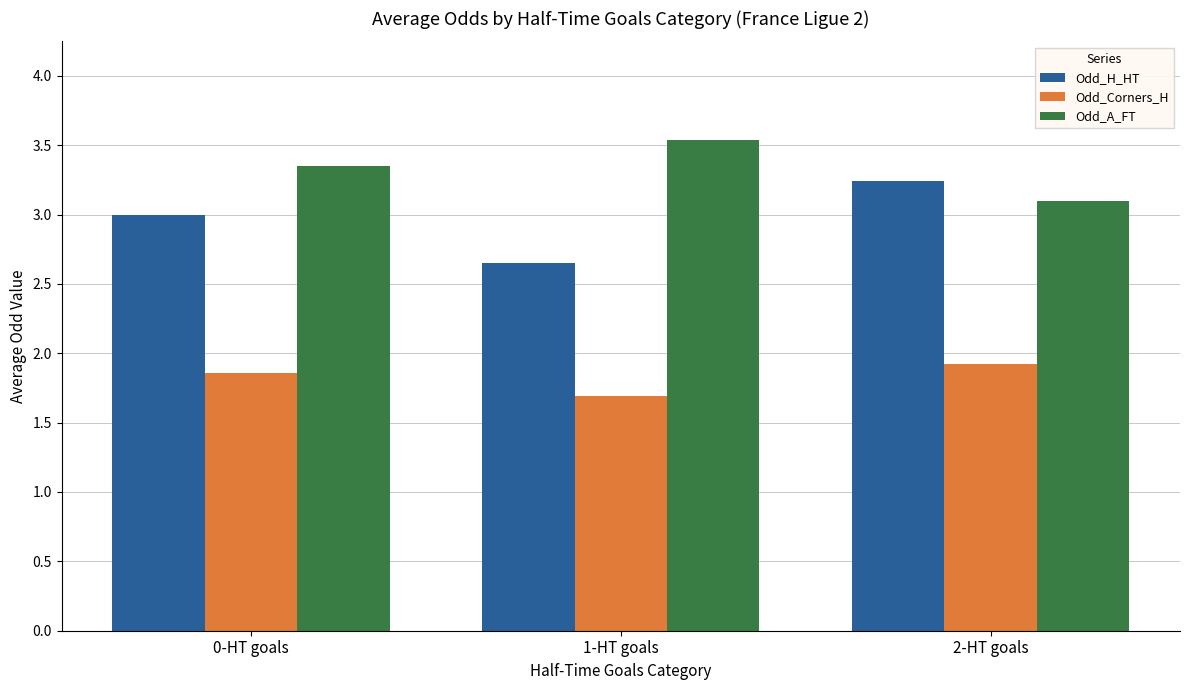

Is it true that Odd_Corners_H equals 1.7 at 1-HT goals?

True